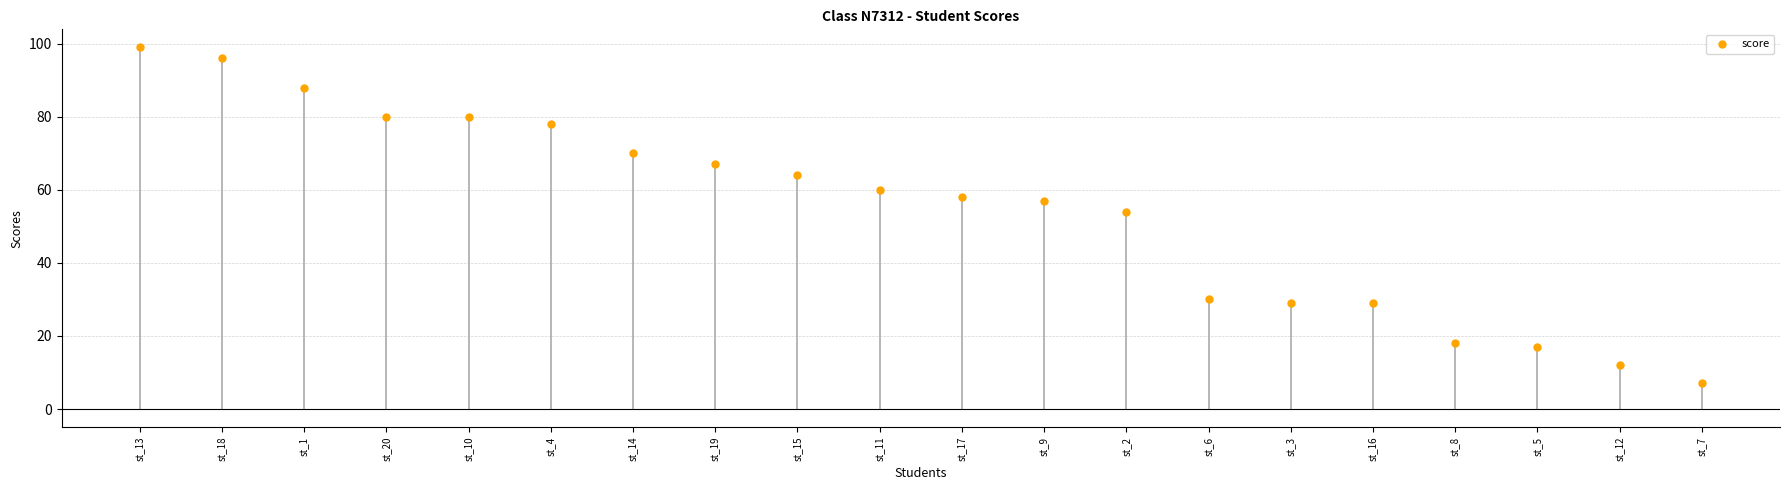

What is the range of Y values (max minus min)?

92